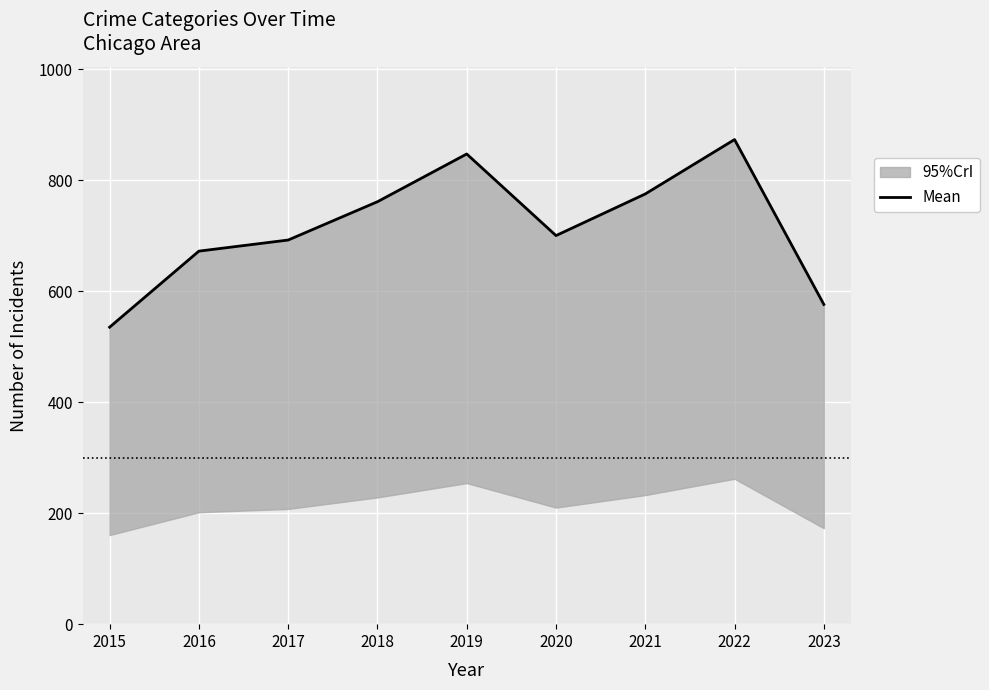

What is the change in value from 2015 to 2018?

+226